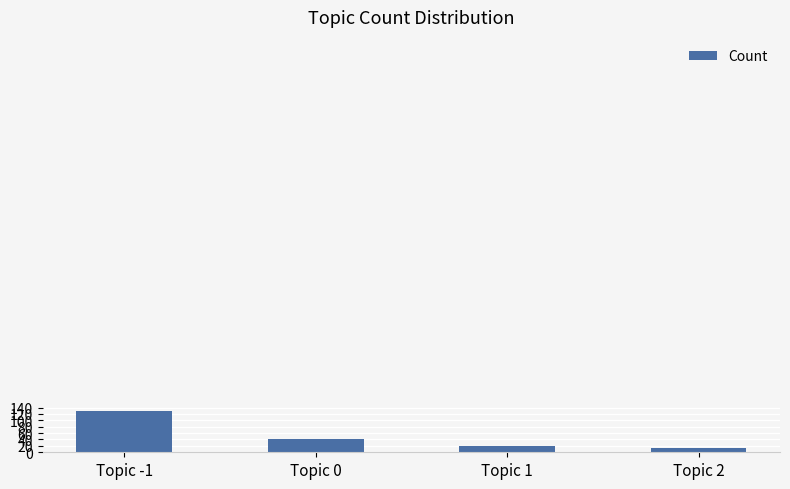

Where is the data nearest to the value 71?

Topic 0